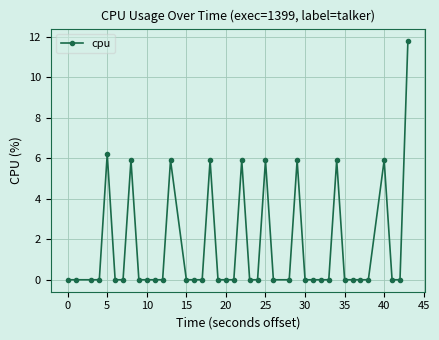

What is the average value?

1.6